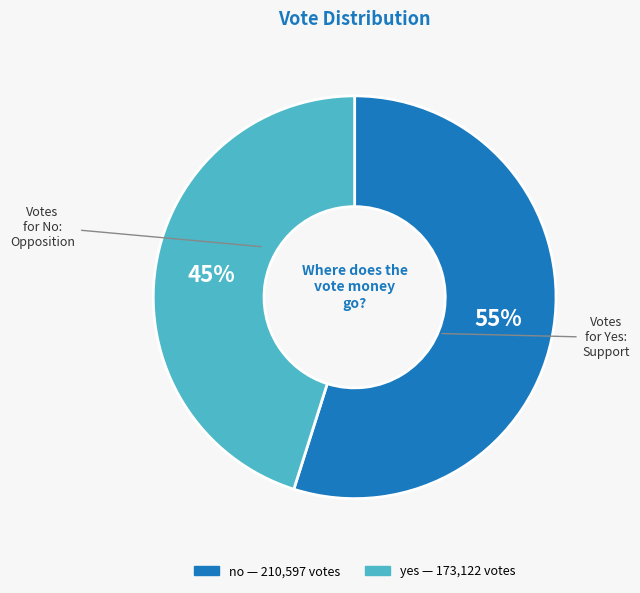

Which slice represents more than half of the pie?

no